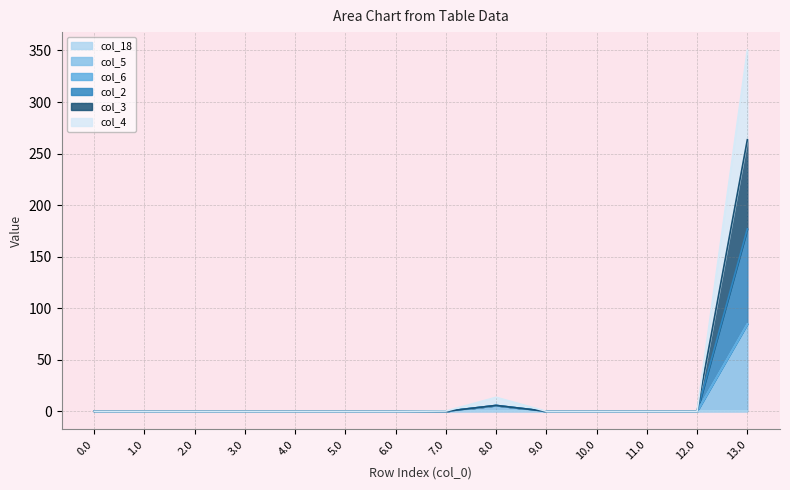

True or false: col_4 and col_5 cross at least once.

False